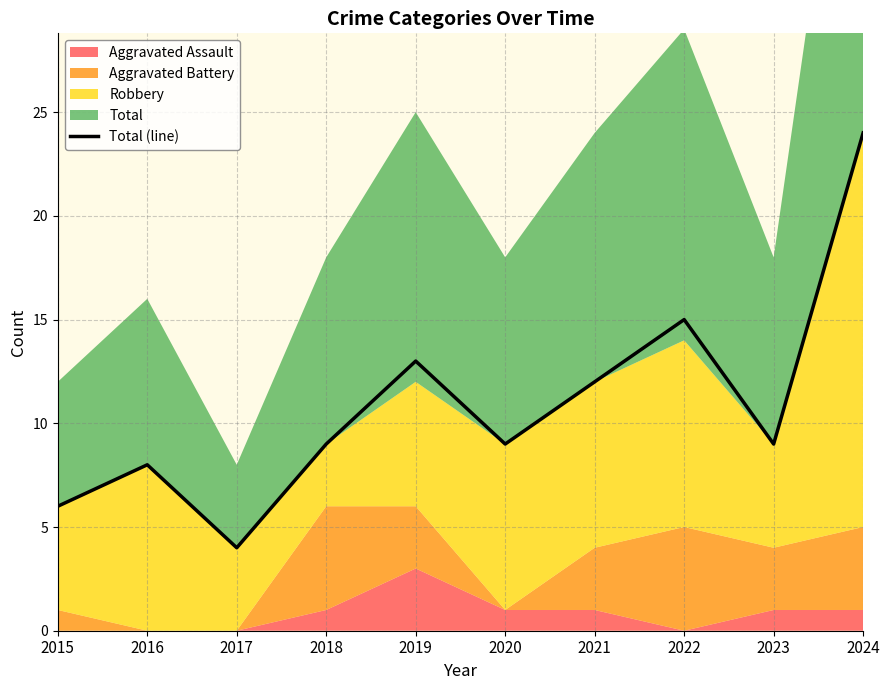

What is the difference between the second highest and second lowest values?

9